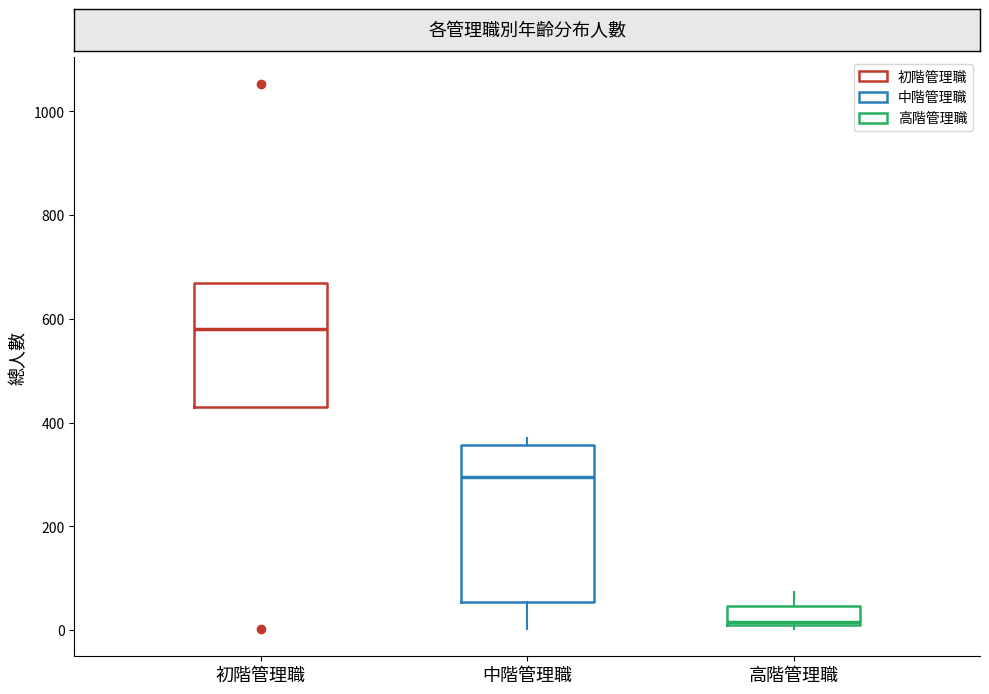

Reading left to right, read every box against the y-axis: the position of its median line, the range the box covers, and the ends of its whiskers. The values are not printed on the chart, so give them approximately, as read against the axis.

初階管理職: median 580, box 440 to 680, whiskers 440 to 680
中階管理職: median 300, box 60 to 360, whiskers 0 to 380
高階管理職: median 20, box 0 to 40, whiskers 0 (just below the box's lower edge) to 80